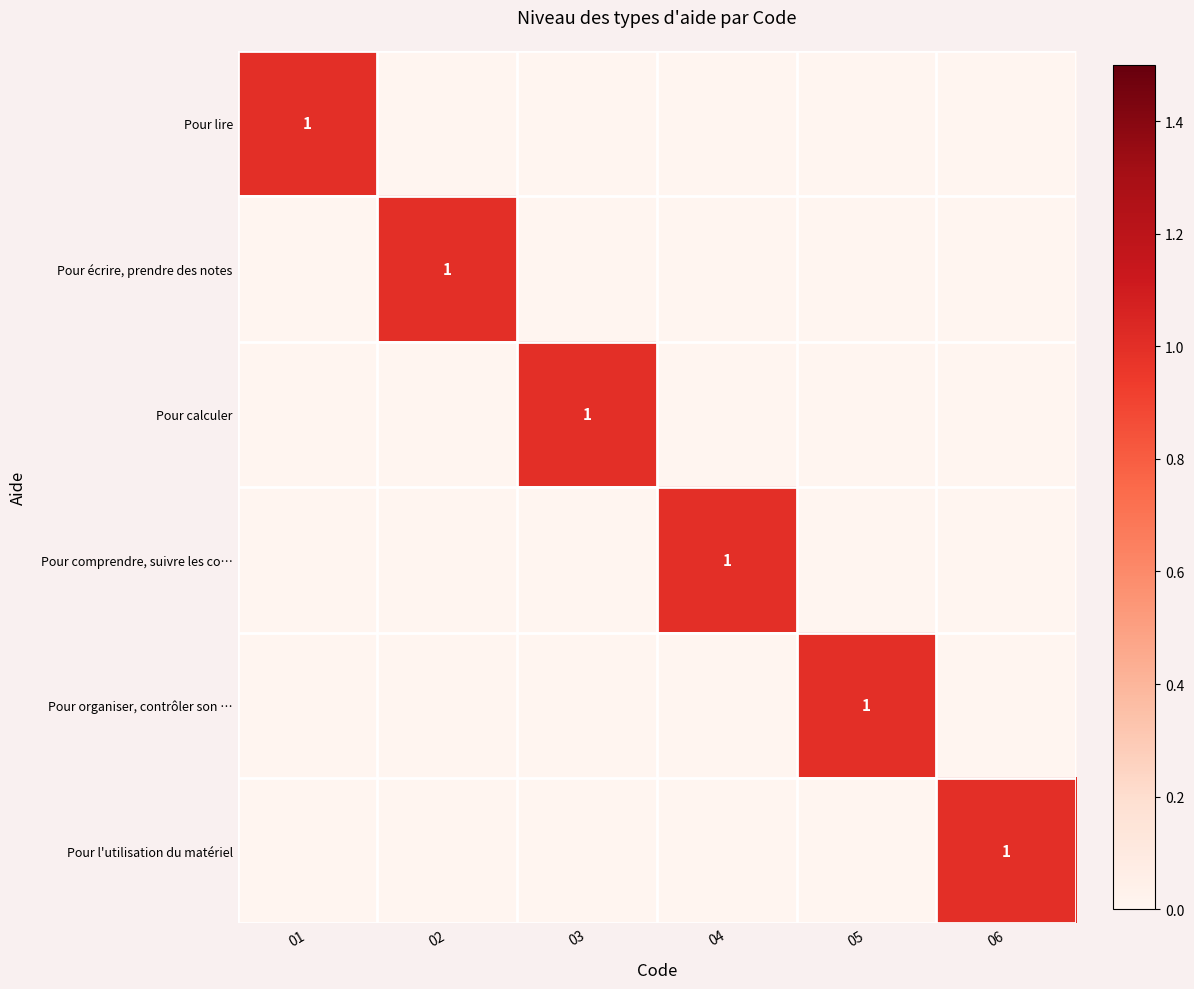

Which series changed the most between 03 and 06?

Pour calculer